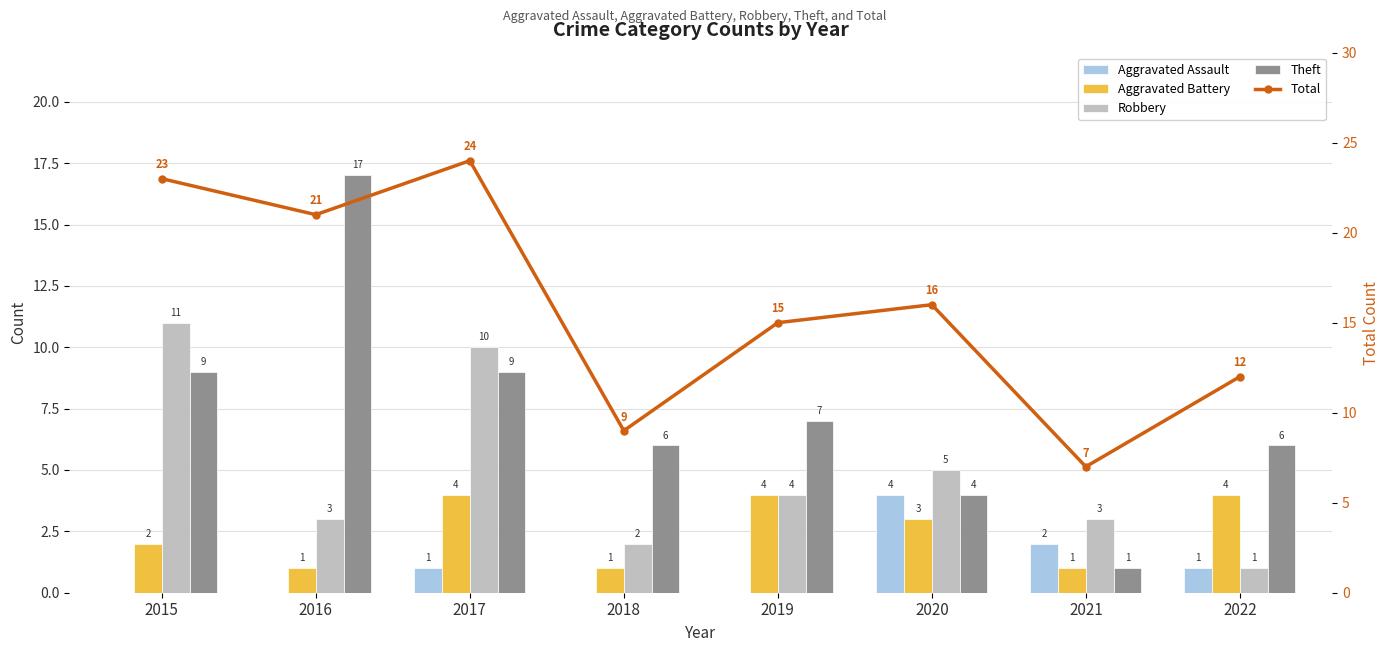

Reading left to right, transcribe all the data shown in this chart.

Aggravated Assault: 0	0	1	0	0	4	2	1
Aggravated Battery: 2	1	4	1	4	3	1	4
Robbery: 11	3	10	2	4	5	3	1
Theft: 9	17	9	6	7	4	1	6
Total: 23	21	24	9	15	16	7	12